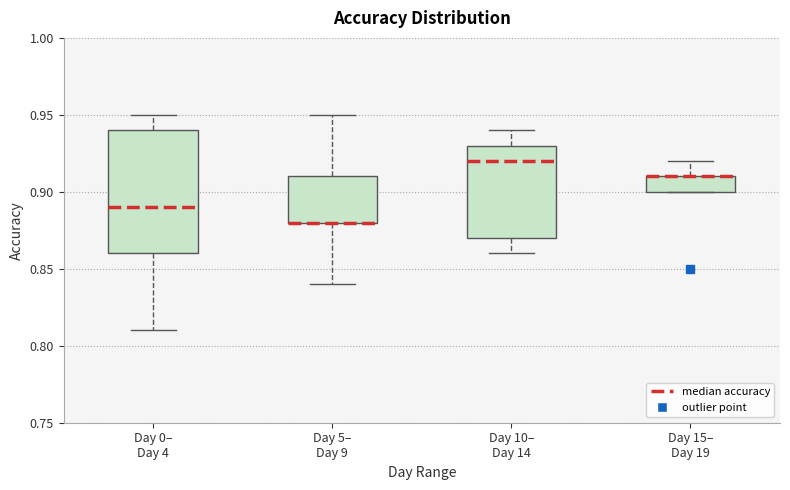

Reading left to right, read every box against the y-axis: the position of its median line, the range the box covers, and the ends of its whiskers. The values are not printed on the chart, so give them approximately, as read against the axis.

Day 0– Day 4: median 0.89, box 0.86 to 0.94, whiskers 0.81 to 0.95
Day 5– Day 9: median 0.88 (drawn on the box's lower edge), box 0.88 to 0.91, whiskers 0.84 to 0.95
Day 10– Day 14: median 0.92, box 0.87 to 0.93, whiskers 0.86 to 0.94
Day 15– Day 19: median 0.91 (drawn on the box's upper edge), box 0.90 to 0.91, whiskers 0.90 to 0.92